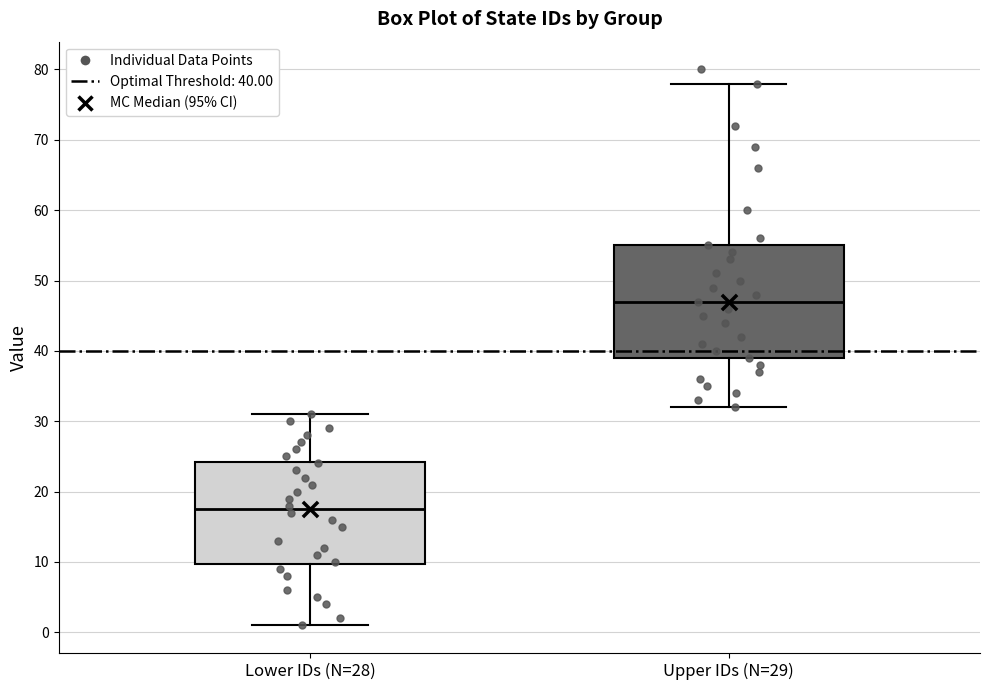

Comparing the boxes themselves (not the whiskers), which one is the tallest?

Upper IDs (N=29)